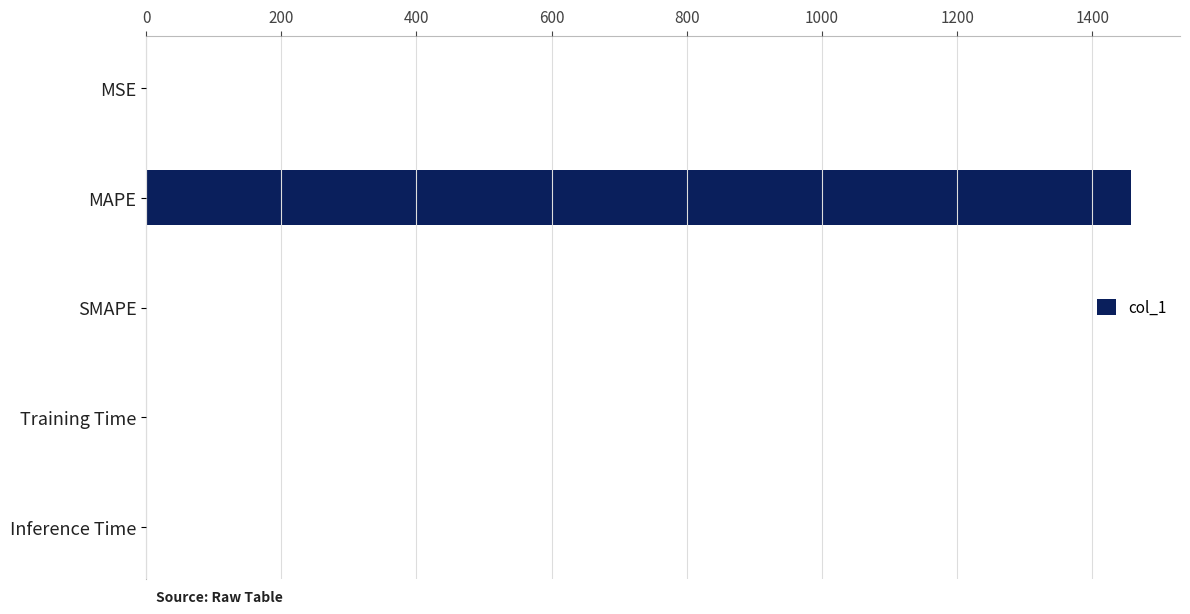

True or false: the data shows 544.8 at MAPE.

False